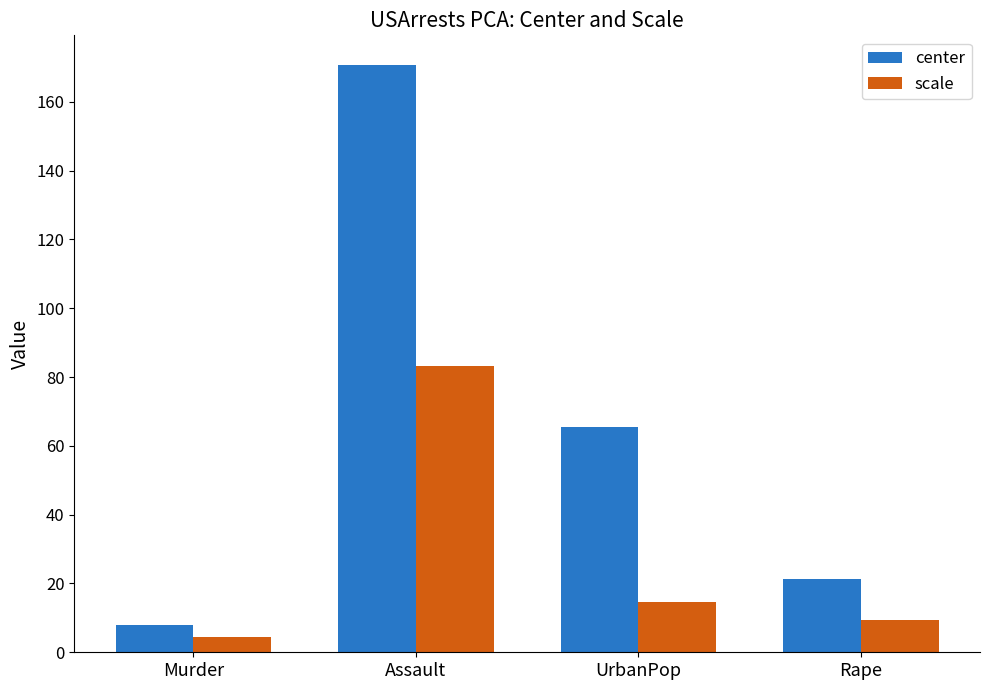

The scale series shows 14.5 at UrbanPop. True or false?

True